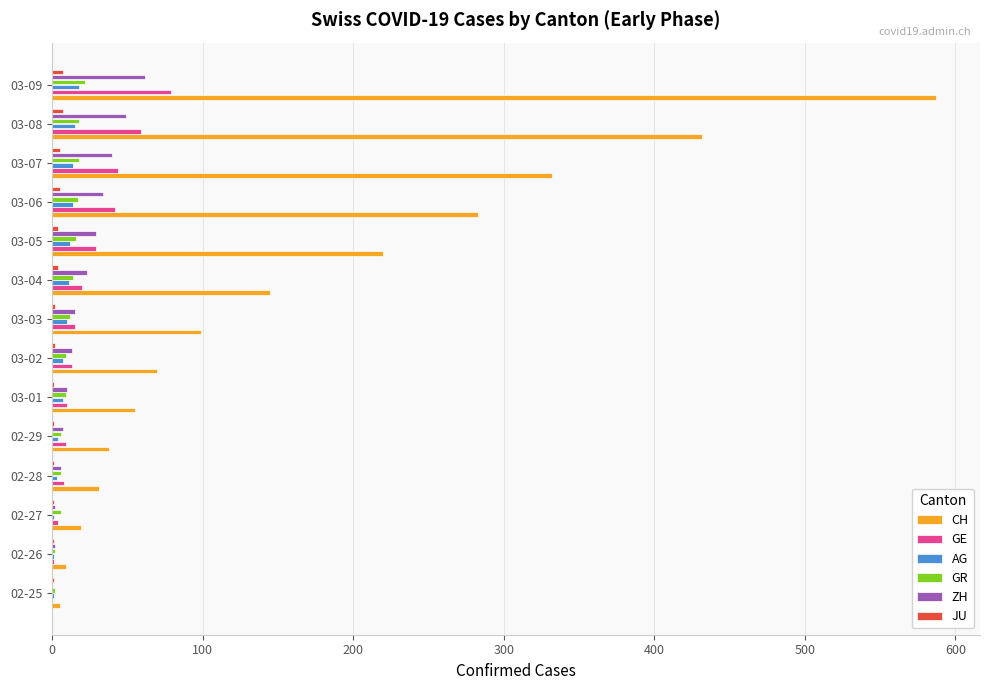

What is the sum of all CH values?

2325